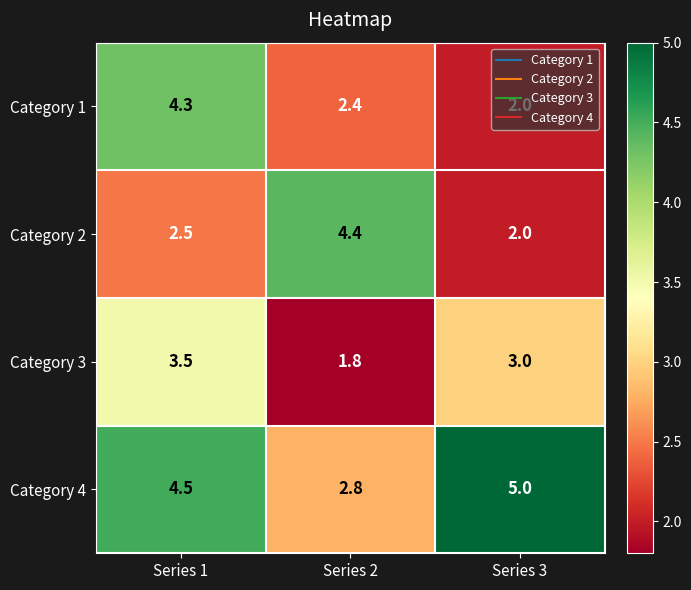

At Series 2, list the series in order from largest to smallest.

Category 2, Category 4, Category 1, Category 3